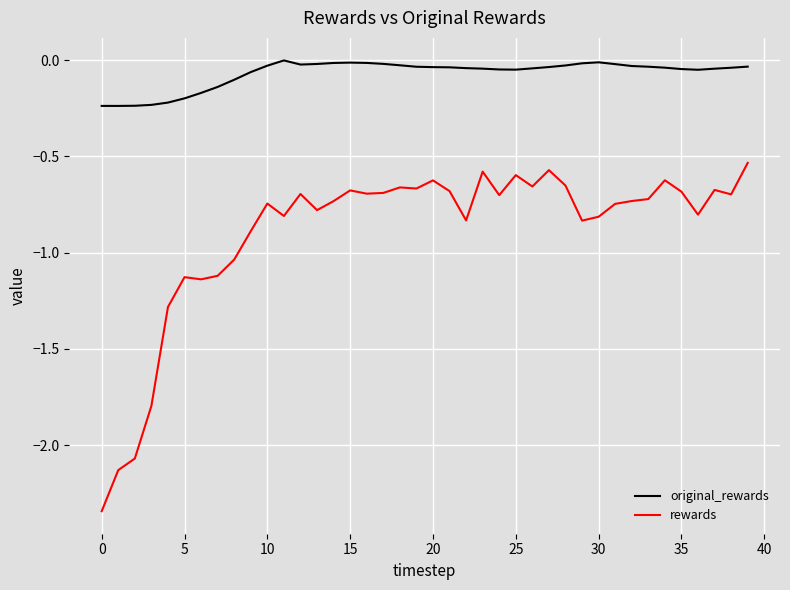

Which series has the widest spread of values?

rewards